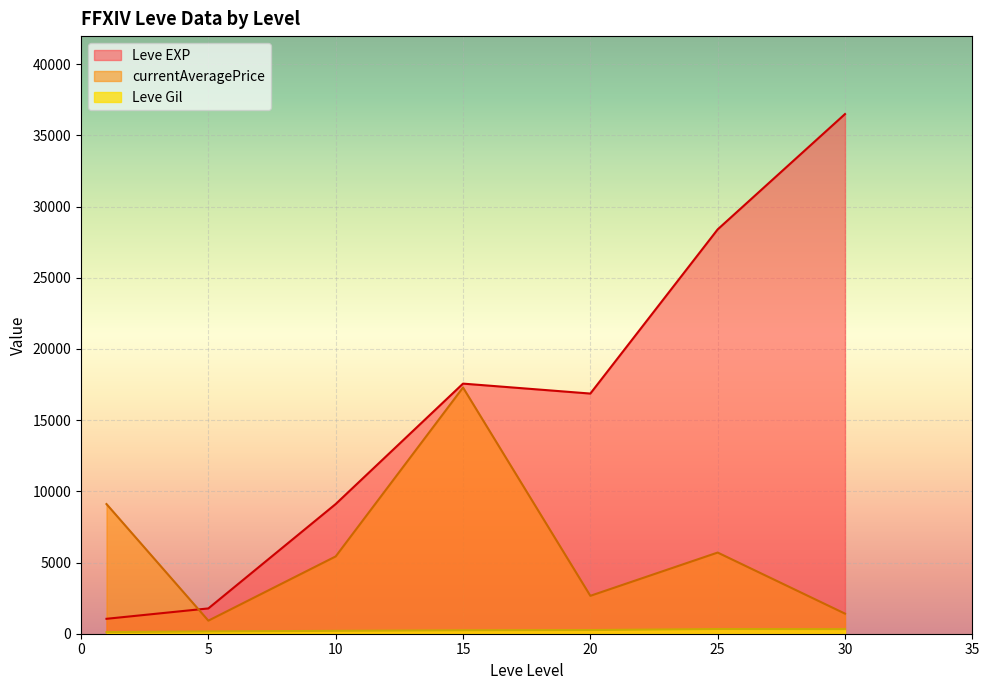

The value of currentAveragePrice at 25 is 9003.5. True or false?

False